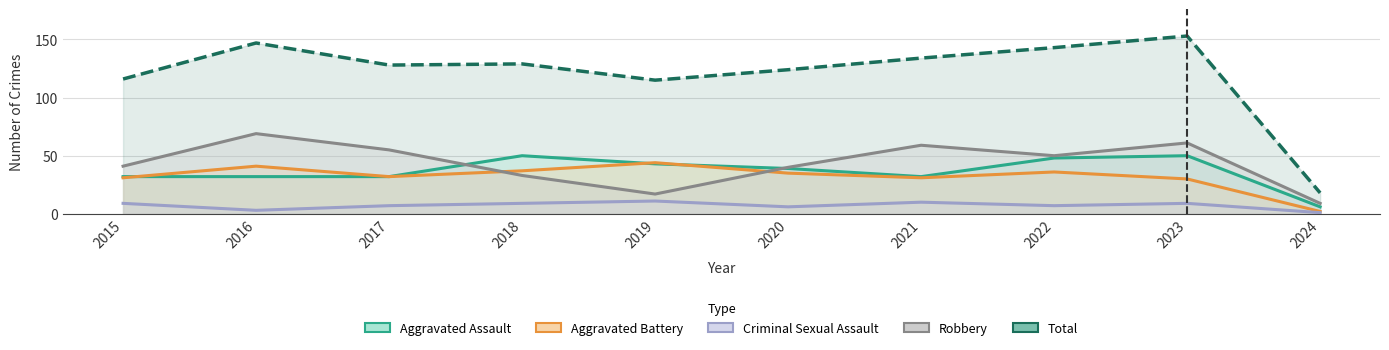

True or false: Criminal Sexual Assault and Aggravated Assault cross at least once.

False